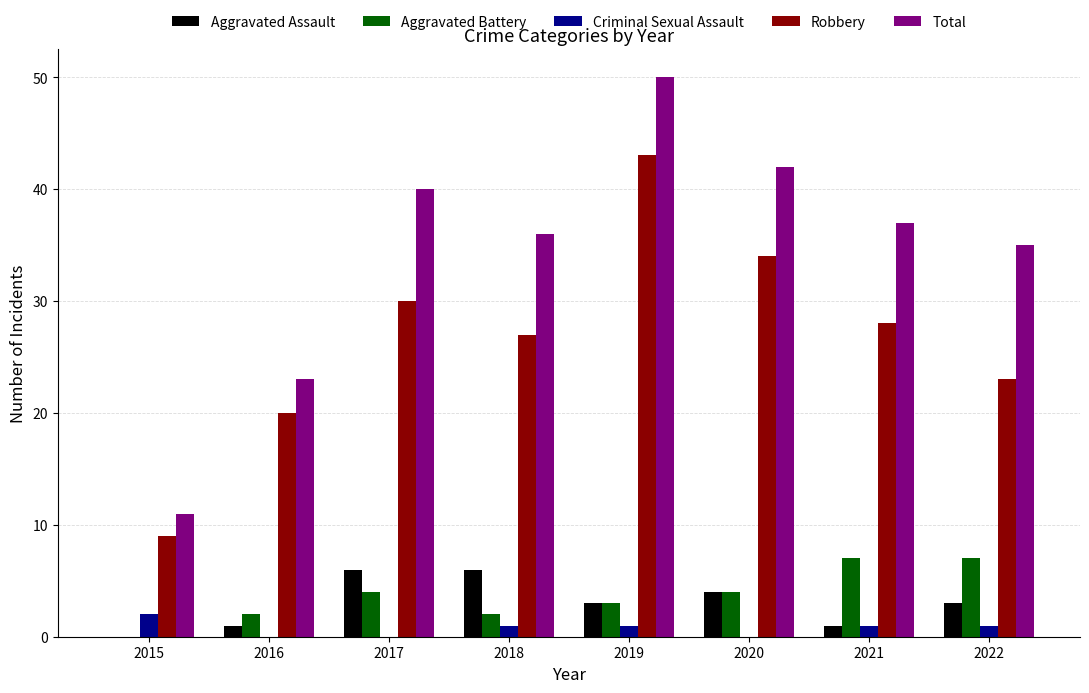

What is the average value of the Aggravated Assault series?

3